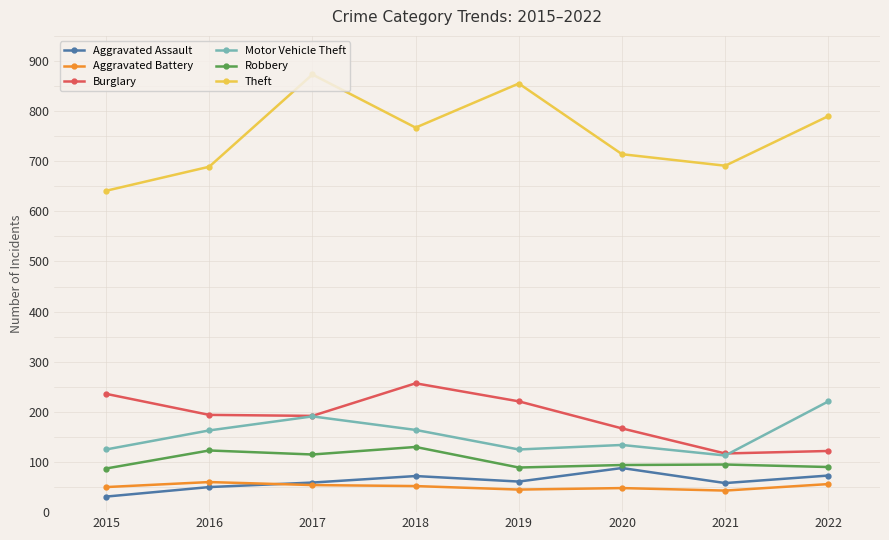

At which category does the chart reach its peak across all series?

2017